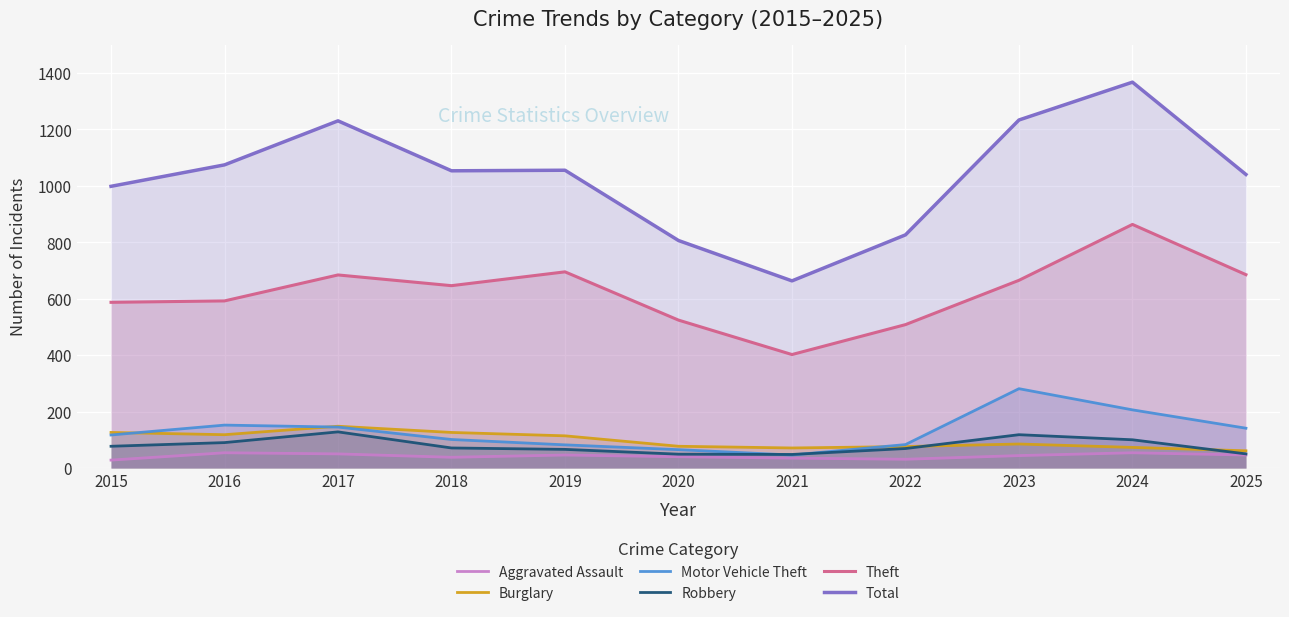

What is the sum of the Total values at 2020 and 2018?

1859